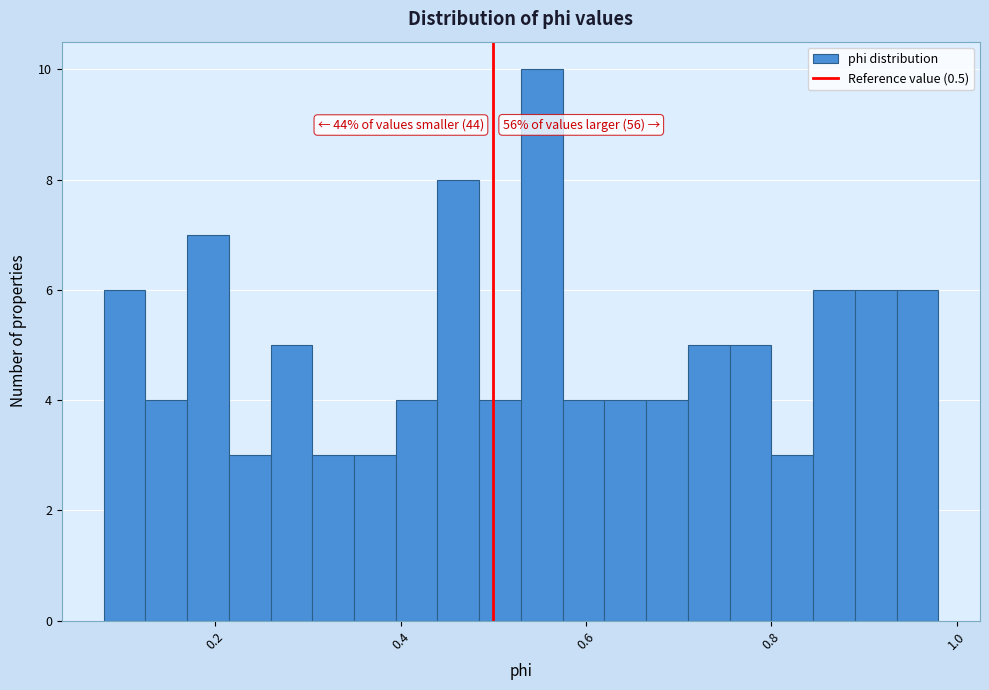

Read against the x-axis, roughly where is the centre of the tallest bar?

0.56